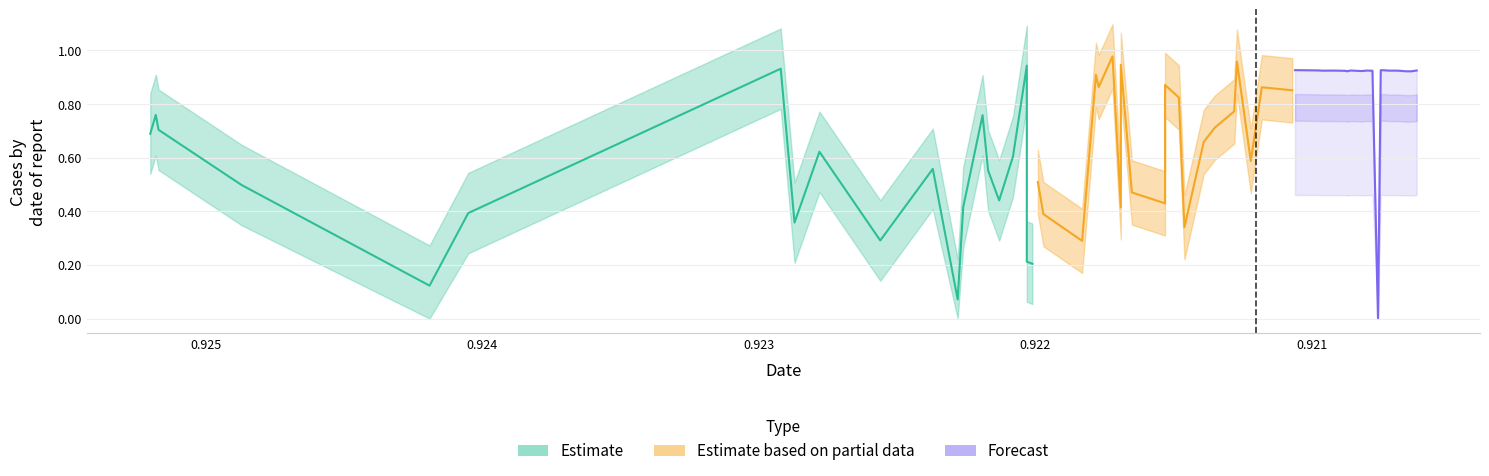

Count the number of data series in this chart.

3